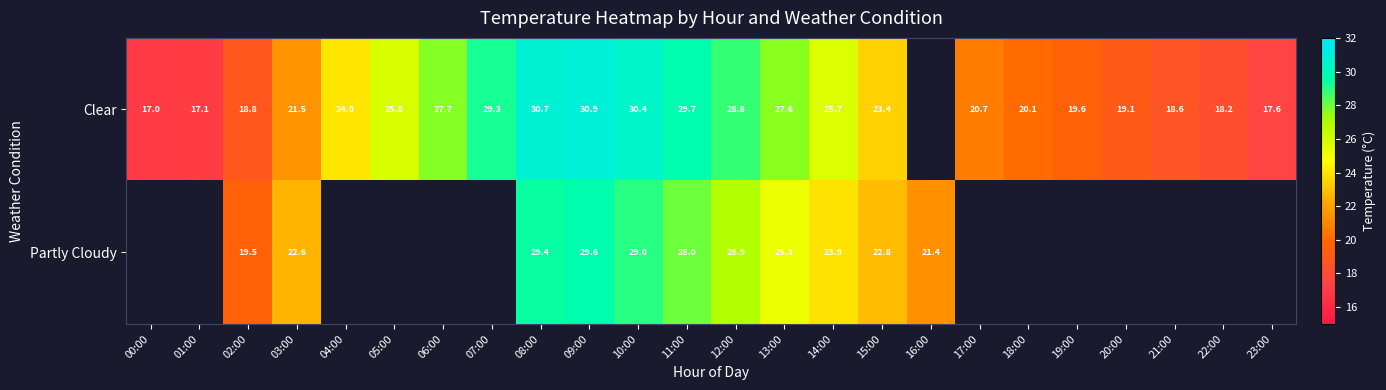

What is the smallest value displayed?

17.0